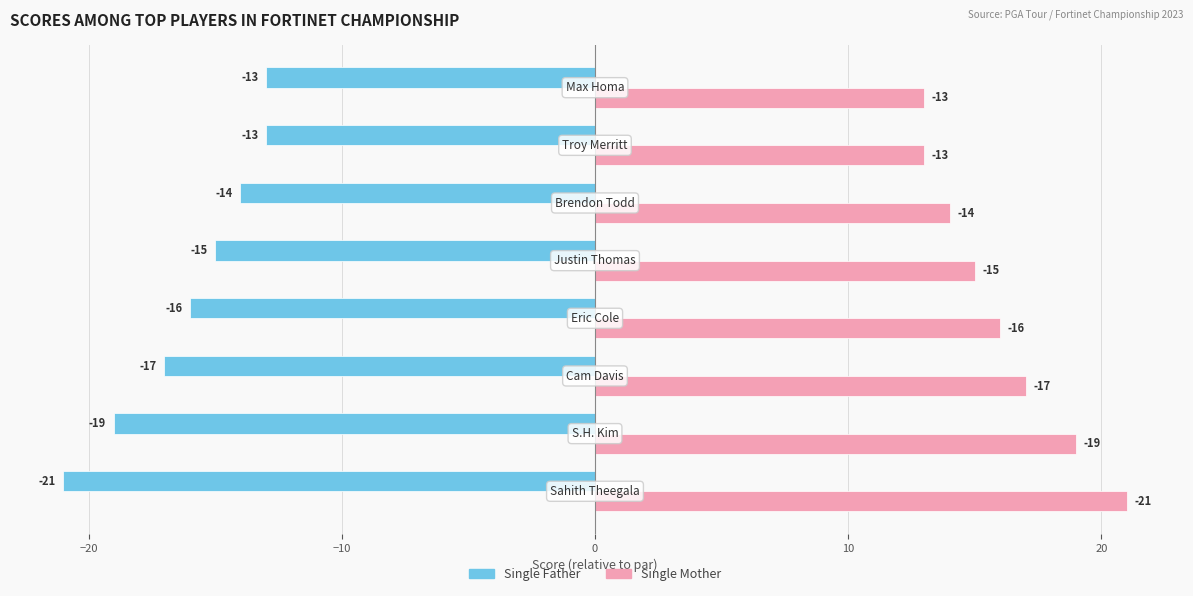

Rank the series by their maximum value, from highest to lowest.

Single Mother, Single Father